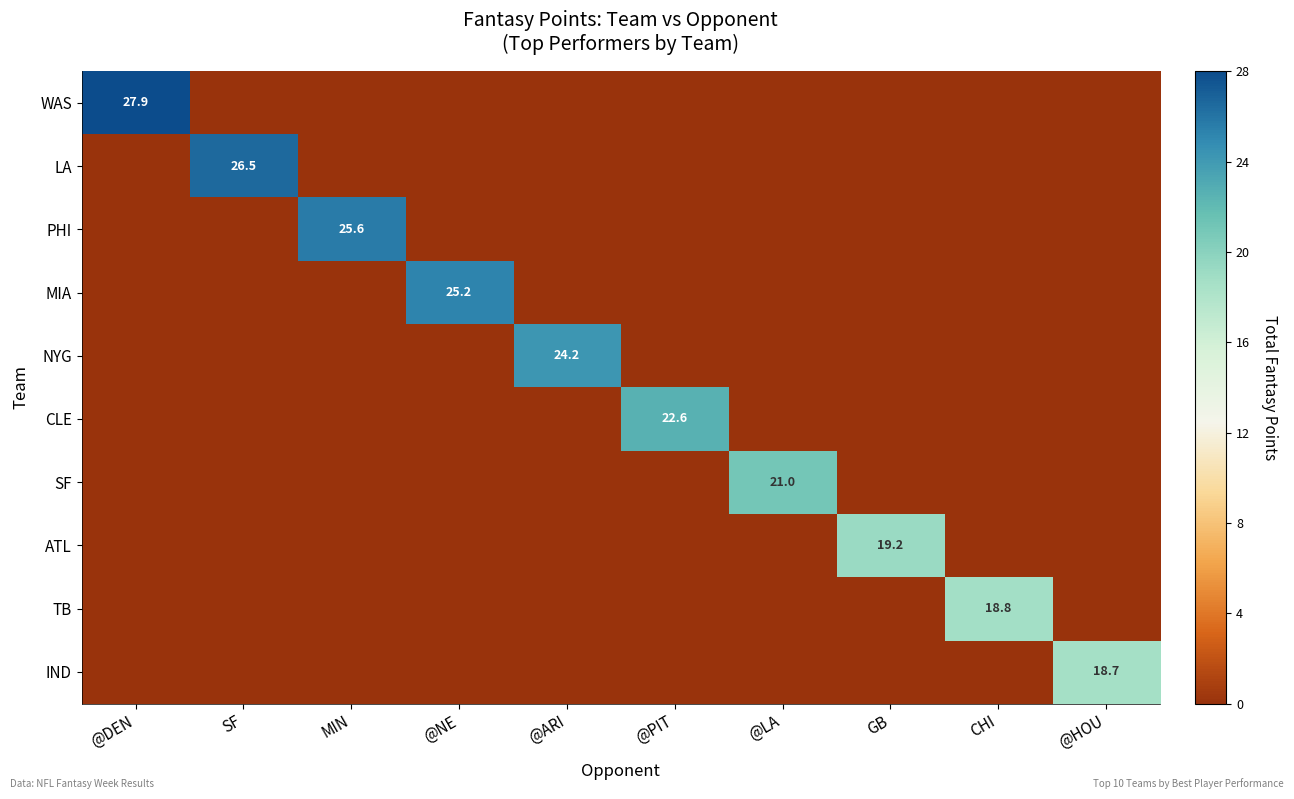

Count the number of categories in the chart.

10